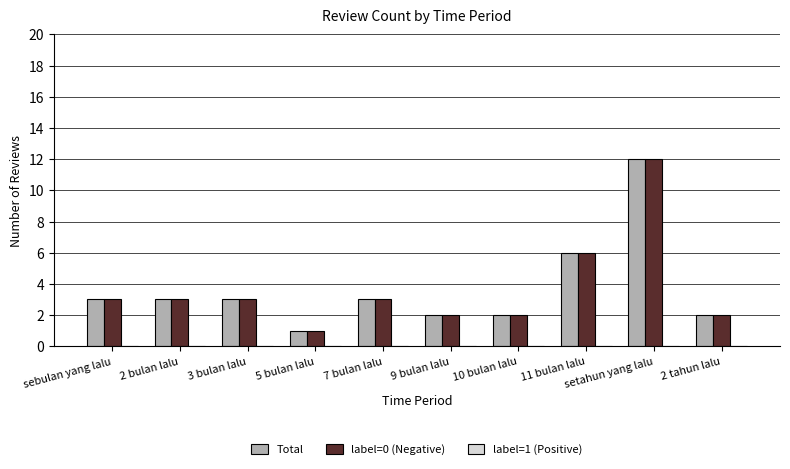

What is the greatest value displayed?

12